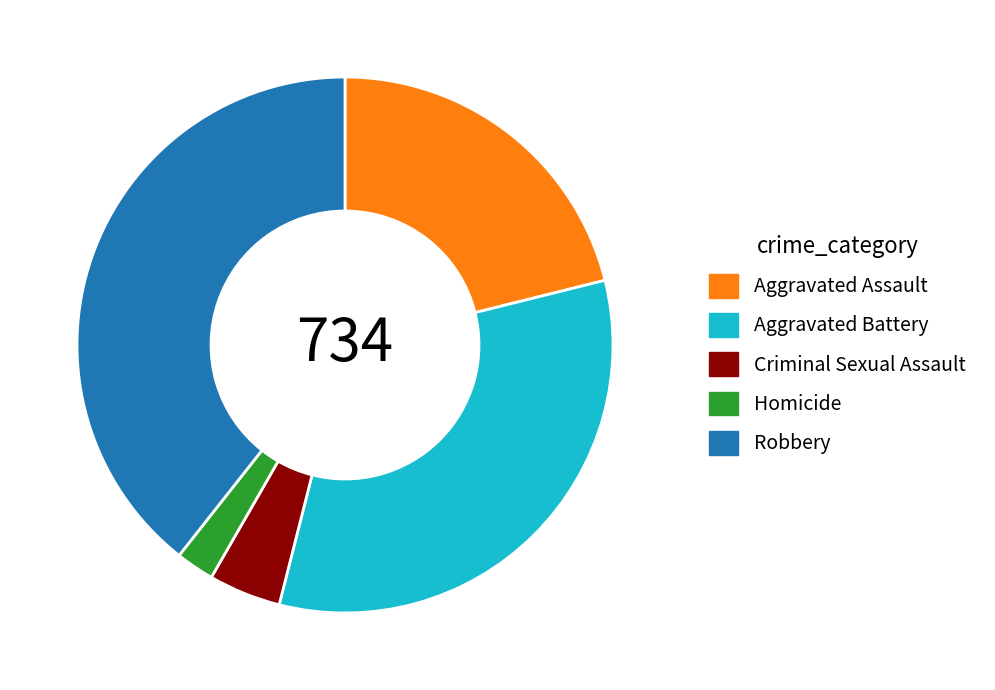

Do Robbery and Aggravated Battery together represent more than half of the pie?

Yes